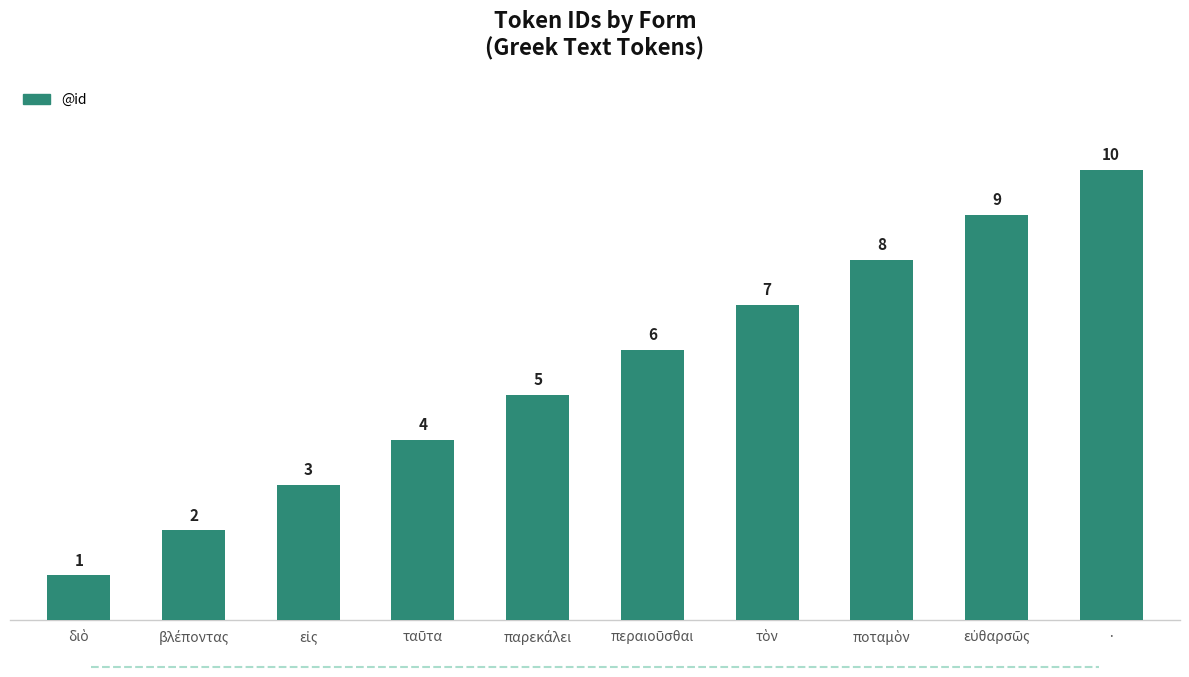

True or false: the data shows 10 at ·.

True